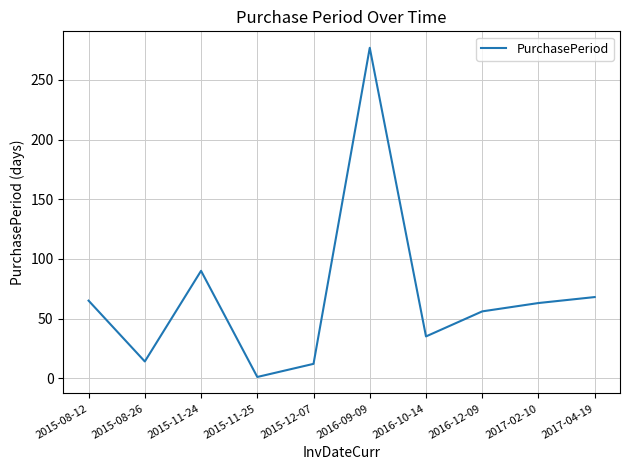

Reading right to left, list all the values displayed in this chart.

2017-04-19=68	2017-02-10=63	2016-12-09=56	2016-10-14=35	2016-09-09=277	2015-12-07=12	2015-11-25=1	2015-11-24=90	2015-08-26=14	2015-08-12=65